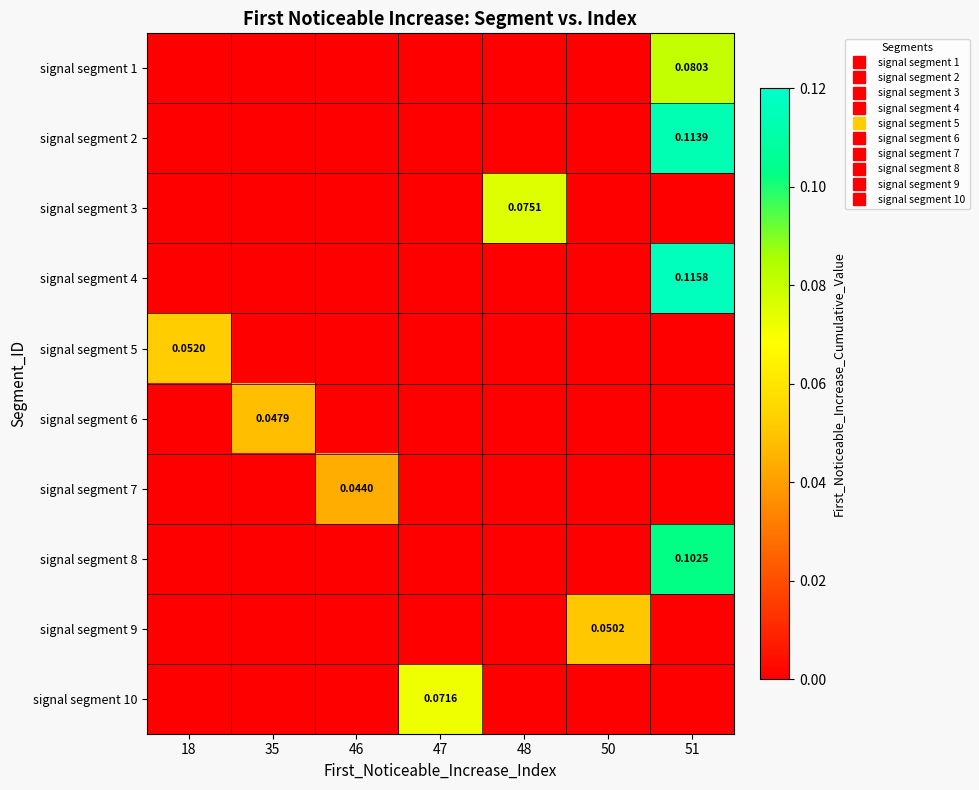

What is the spread (max minus min) of values at 51?

0.1